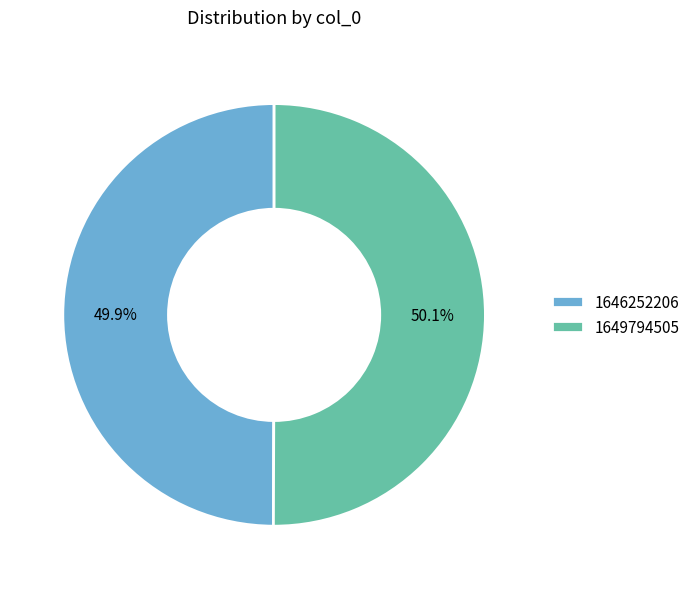

What percentage do 1646252206 and 1649794505 together represent?

100.0%